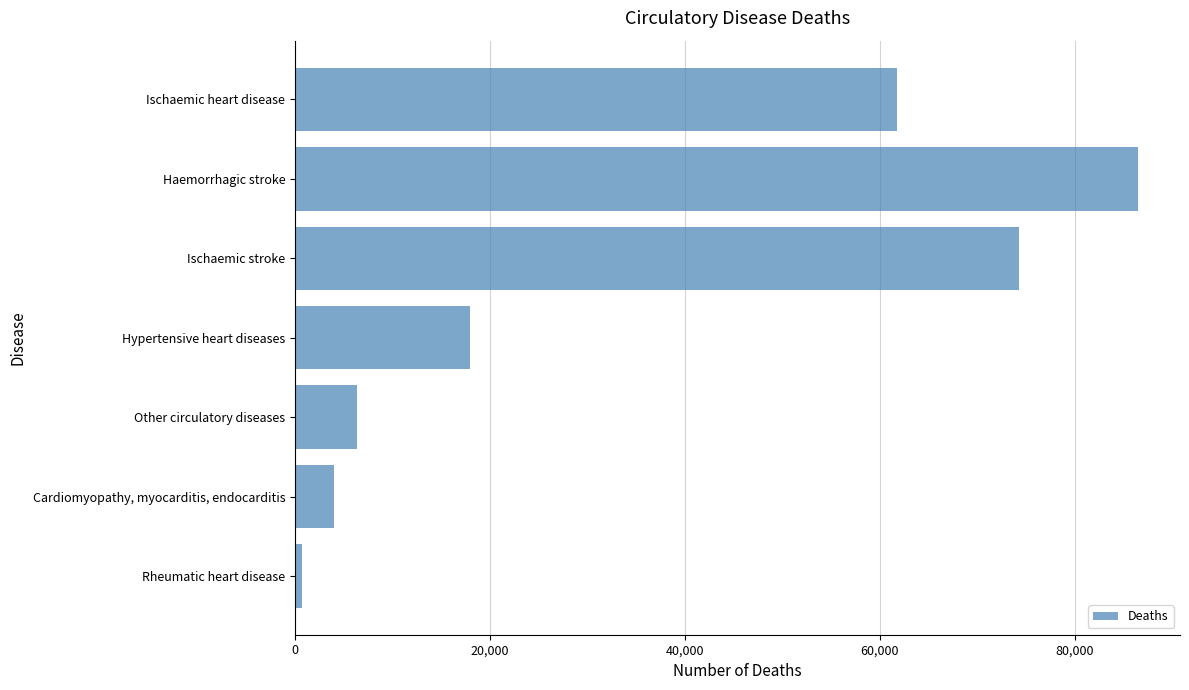

Which category has the highest value across all series?

Haemorrhagic stroke